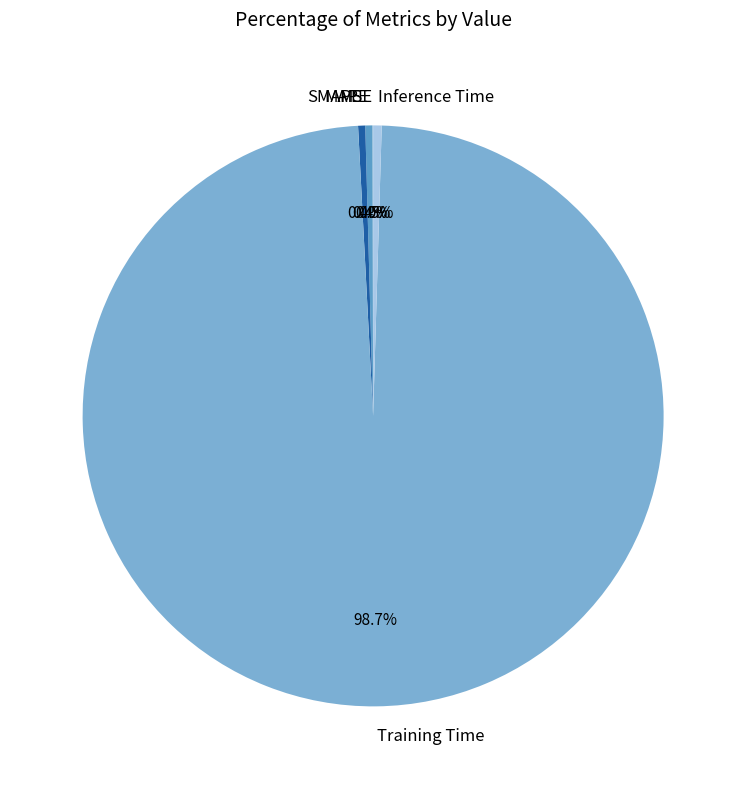

Which slice is the largest?

Training Time